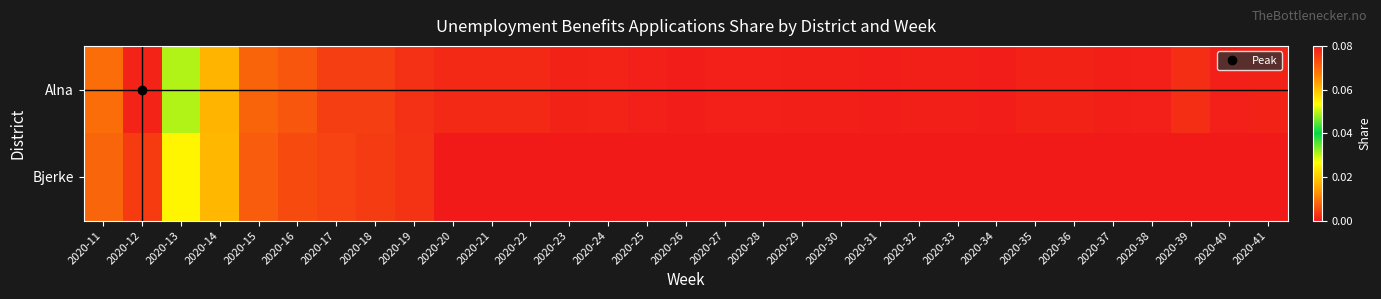

List the series in order of their overall mean, lowest first.

Bjerke, Alna